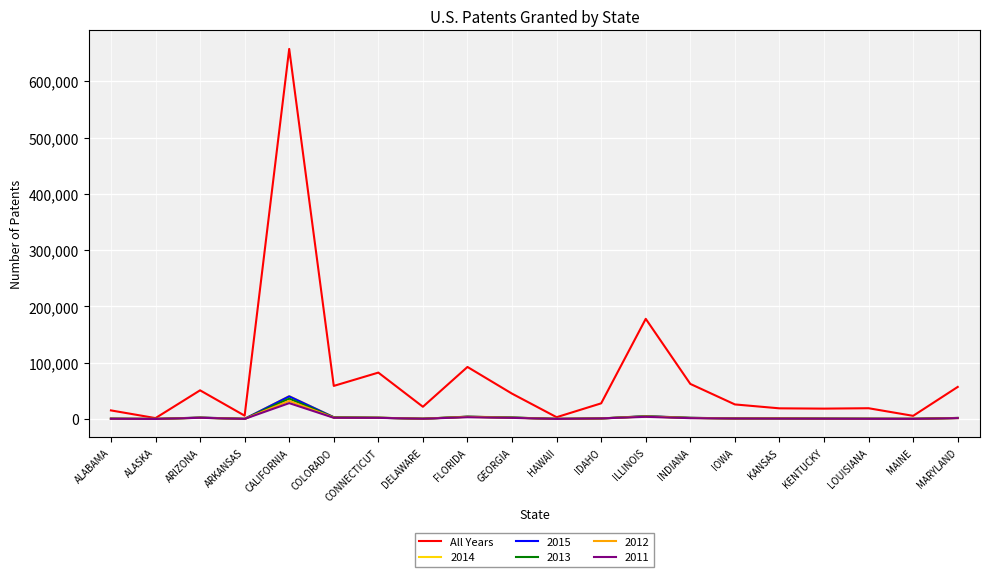

Which series has the widest spread of values?

All Years